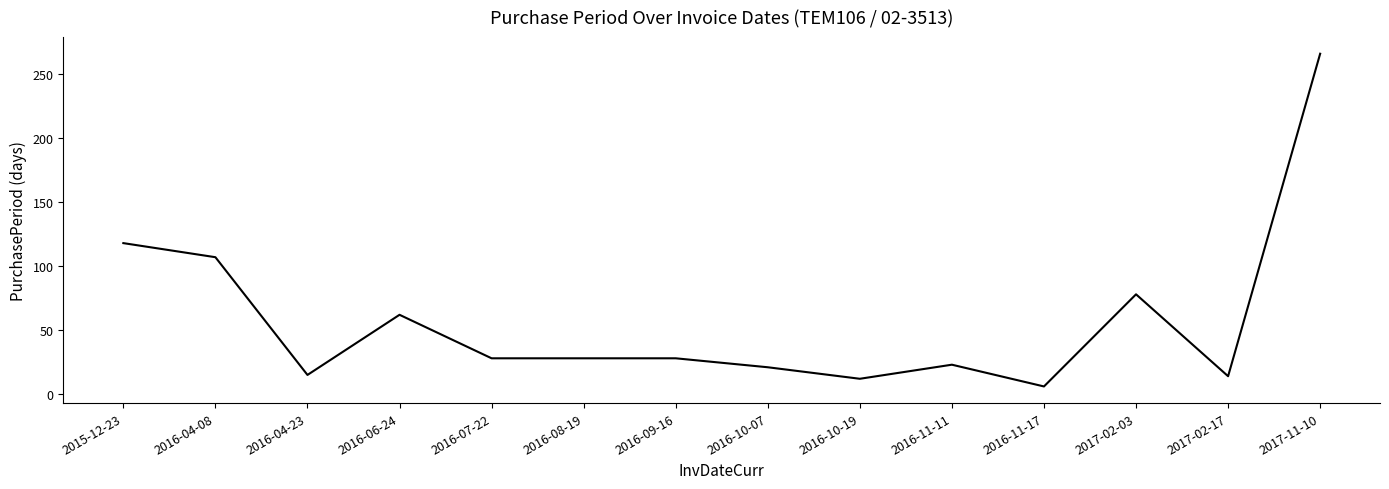

Where is the data nearest to the value 136?

2015-12-23